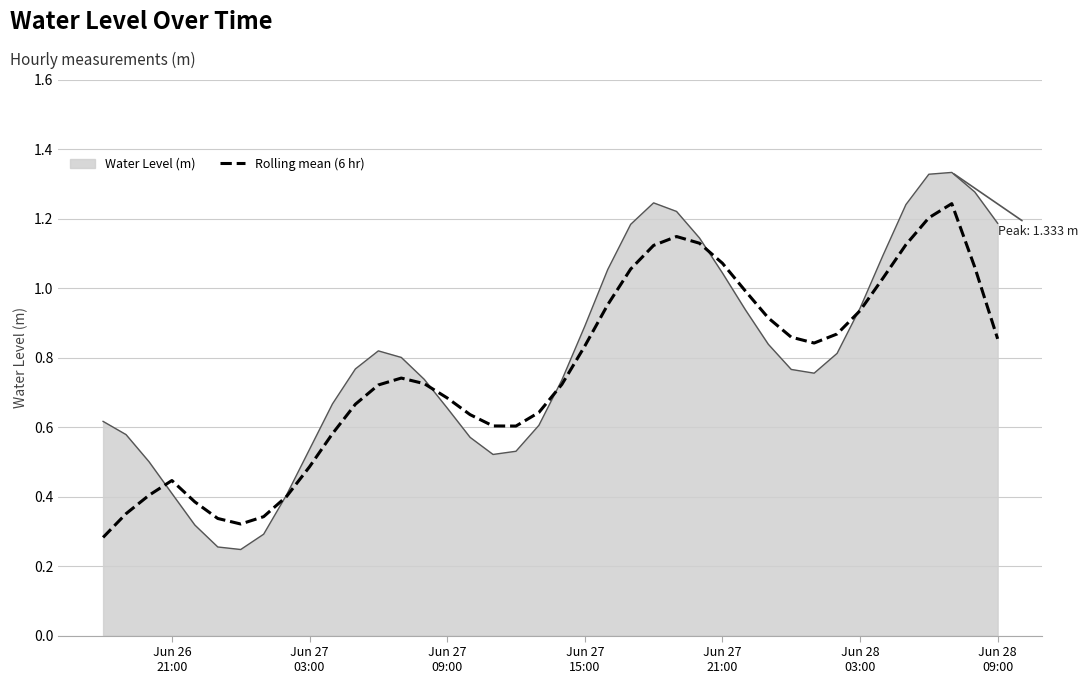

Which series has the largest range (max minus min)?

Water Level (m)